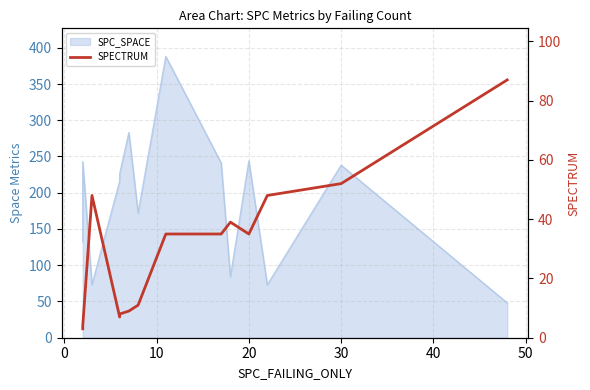

Does the chart have visible grid lines?

Yes